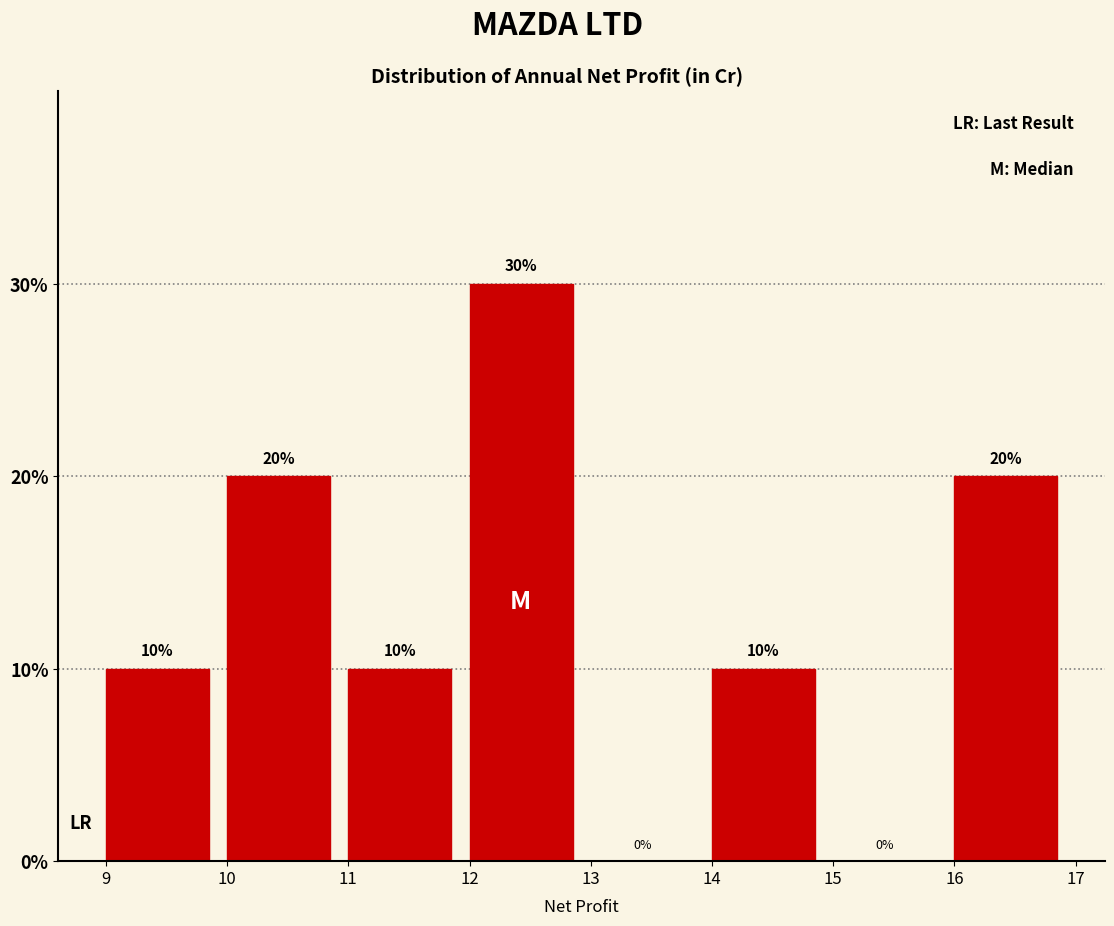

Reading left to right, transcribe this chart: for each bar, give the range it covers on the x-axis and its height.

9 to 10: 10
10 to 11: 20
11 to 12: 10
12 to 13: 30
13 to 14: 0
14 to 15: 10
15 to 16: 0
16 to 17: 20